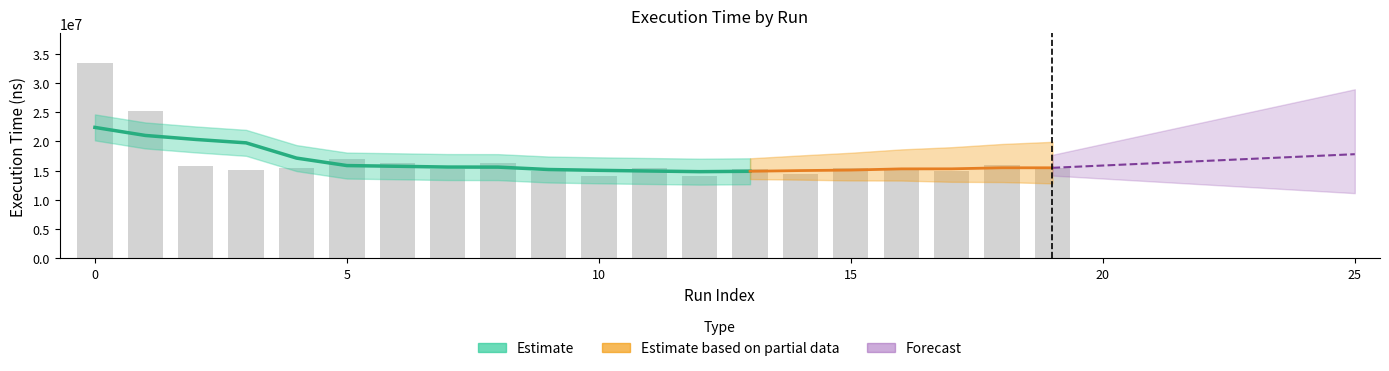

Which category has the lowest value across all series?

12